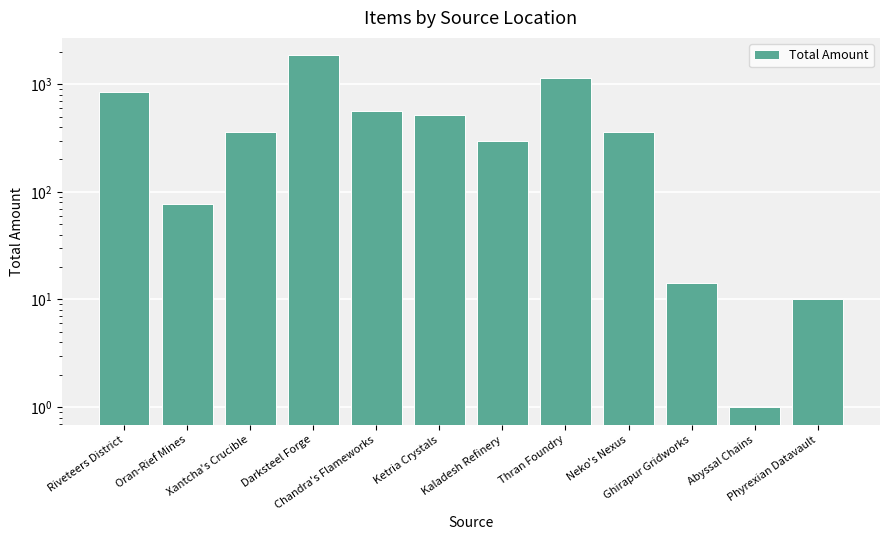

What is the average value?

503.0